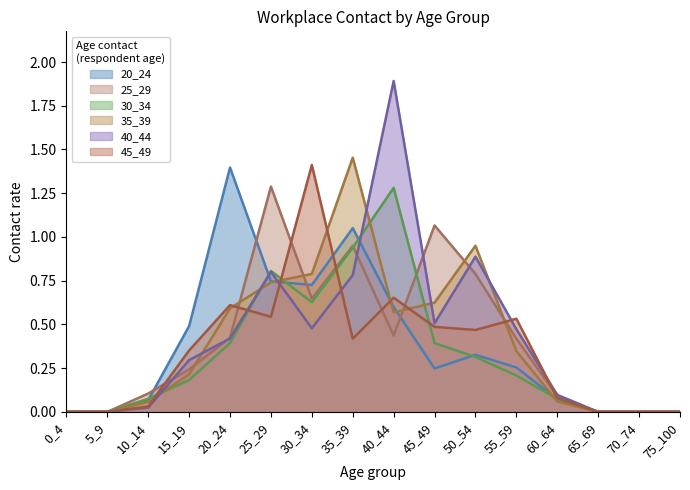

Where is 45_49 nearest to the value 0?

0_4